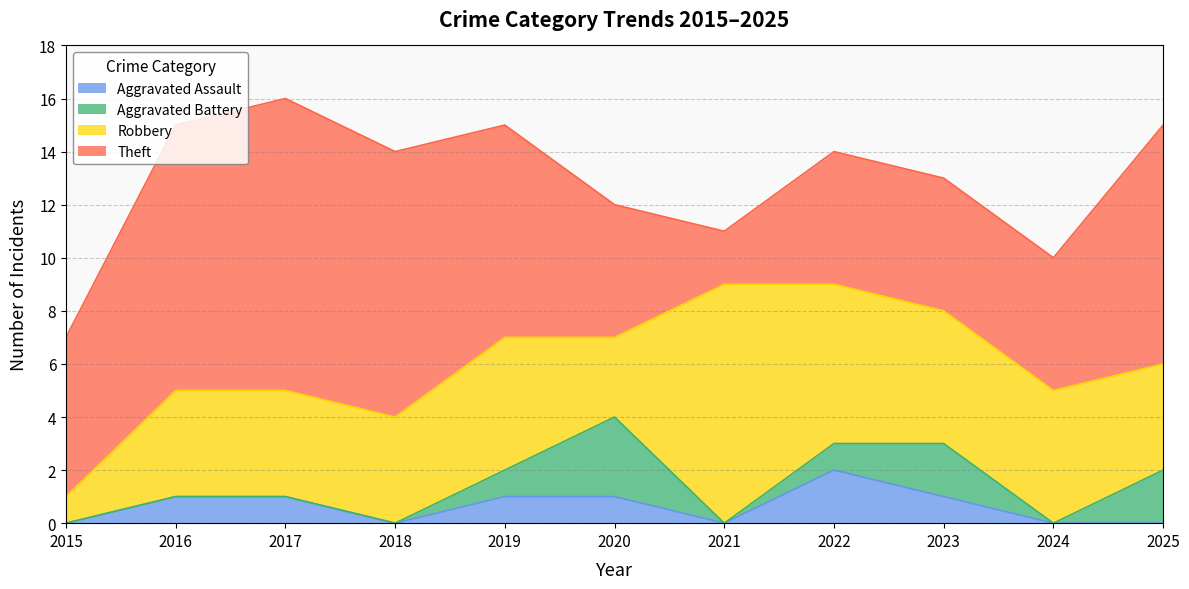

Reading left to right, extract all data points from this chart.

Aggravated Assault: 2015=0	2016=1	2017=1	2018=0	2019=1	2020=1	2021=0	2022=2	2023=1	2024=0	2025=0
Aggravated Battery: 2015=0	2016=0	2017=0	2018=0	2019=1	2020=3	2021=0	2022=1	2023=2	2024=0	2025=2
Robbery: 2015=1	2016=4	2017=4	2018=4	2019=5	2020=3	2021=9	2022=6	2023=5	2024=5	2025=4
Theft: 2015=6	2016=10	2017=11	2018=10	2019=8	2020=5	2021=2	2022=5	2023=5	2024=5	2025=9